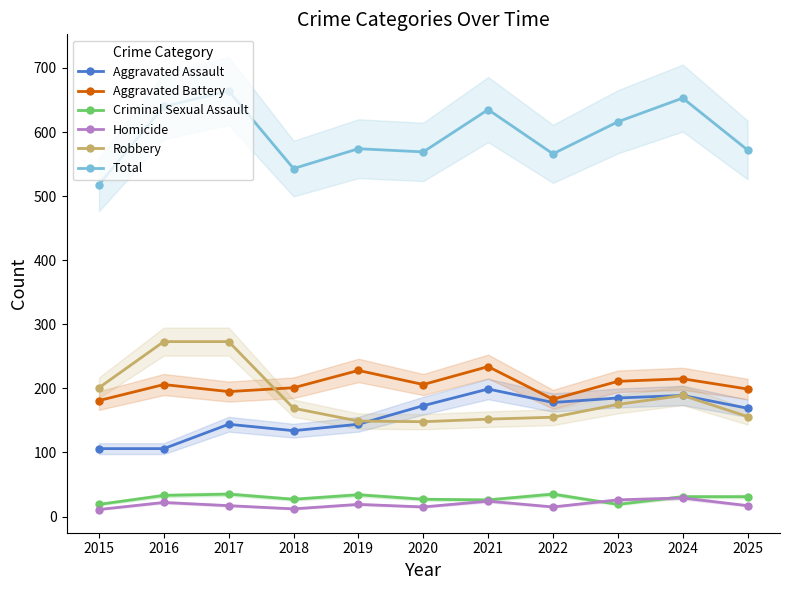

List the labels in order of Robbery value, largest first.

2016, 2017, 2015, 2024, 2023, 2018, 2025, 2022, 2021, 2019, 2020